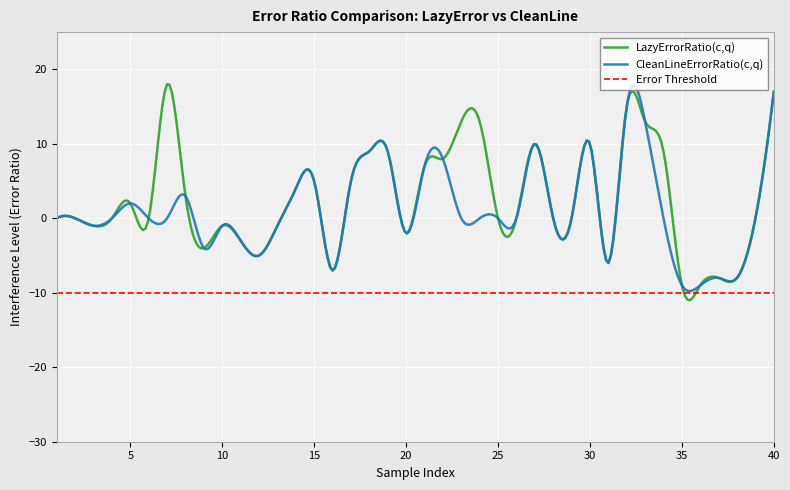

Which series has the largest total across all categories?

LazyErrorRatio(c,q)